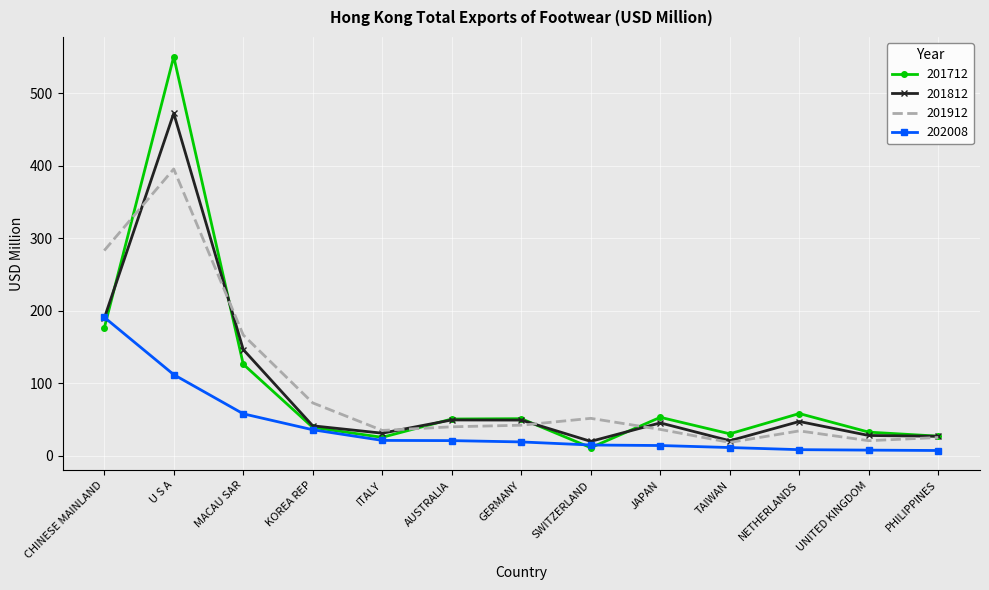

What is the lowest value of the 201812 series?

20.0